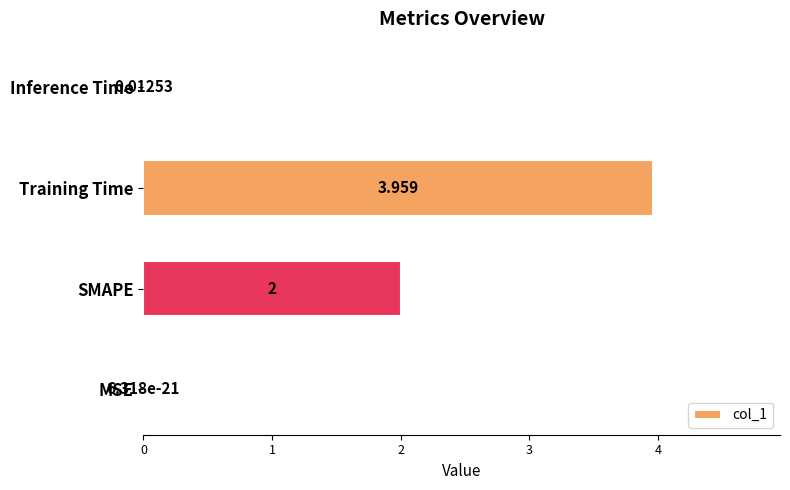

Which label corresponds to the largest value in the chart?

Training Time